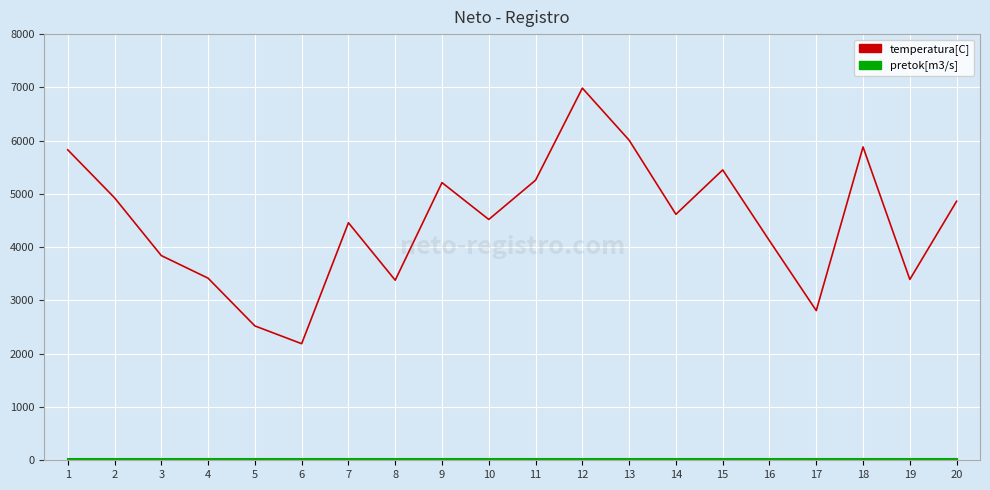

What is the spread (max minus min) of values at 5?

2495.3